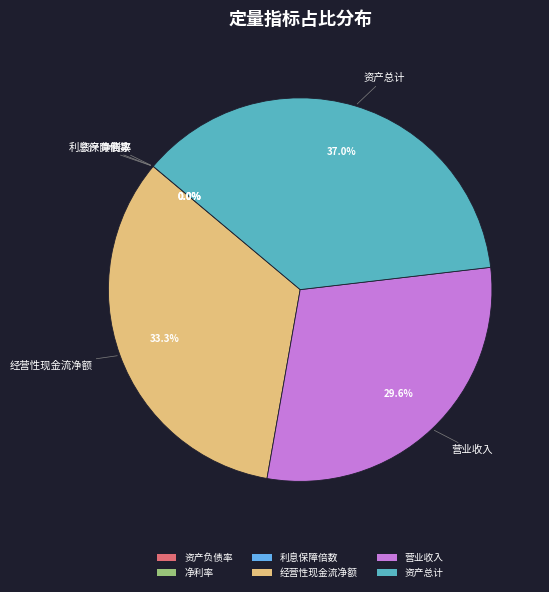

How much of the chart is everything except 资产总计?

63.0%